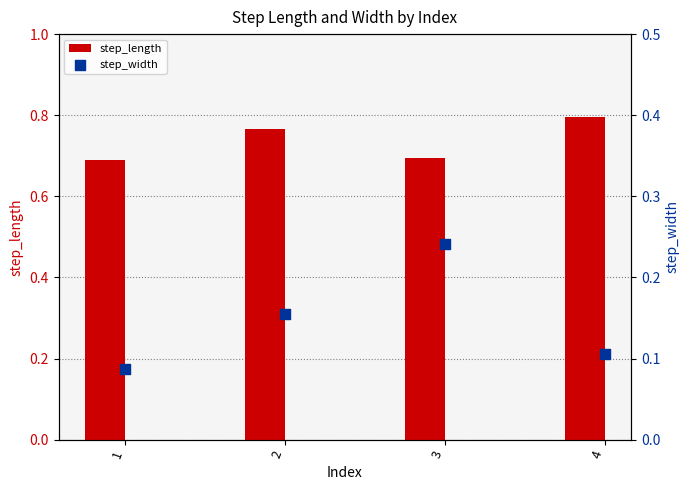

Is the value of step_length at 1 greater than the value of step_width at 1?

Yes